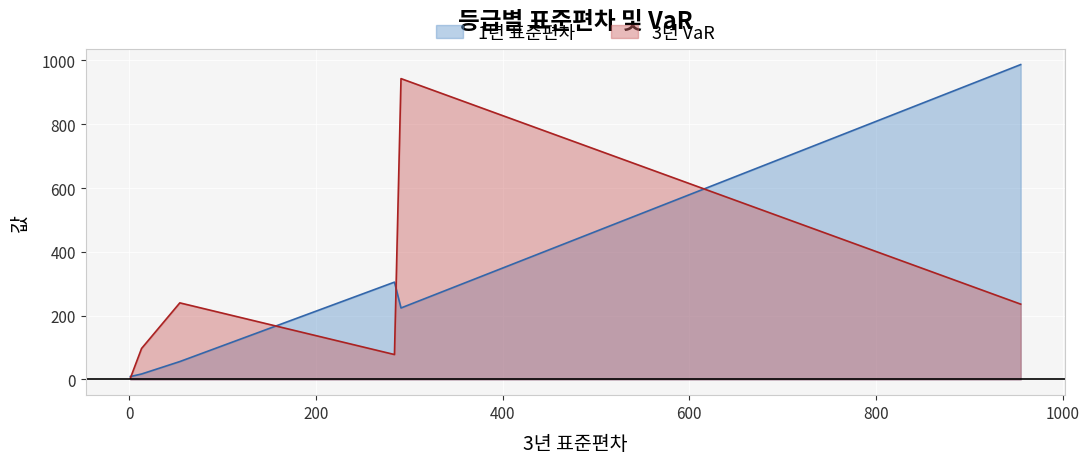

At which category does 3년 VaR reach its first local peak?

3등급